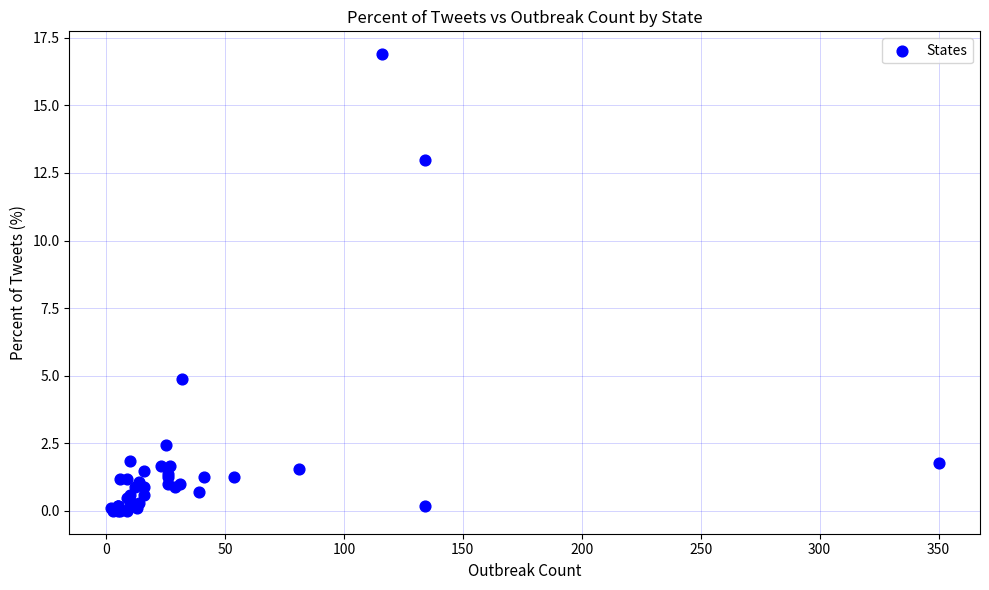

What Y value in the scatter plot is closest to 8?

4.9